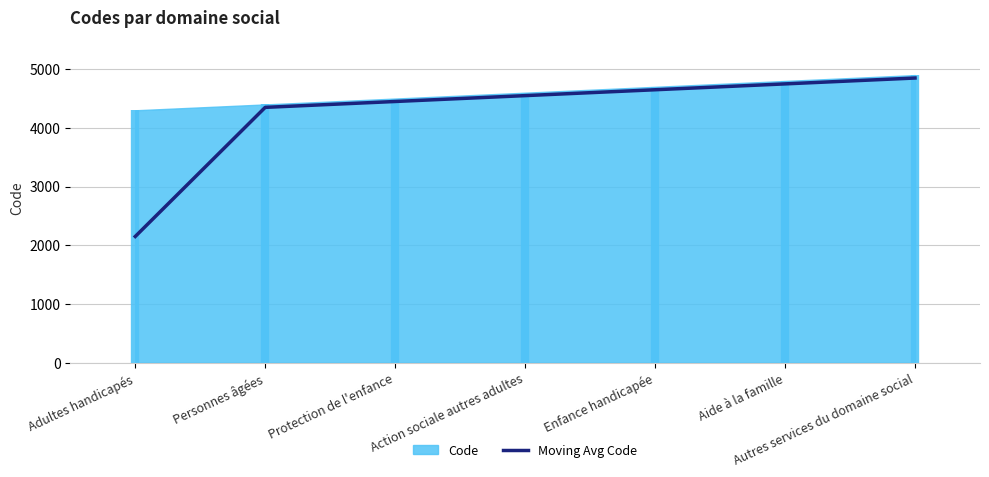

What is the label of the 5th point from the left?

Enfance handicapée